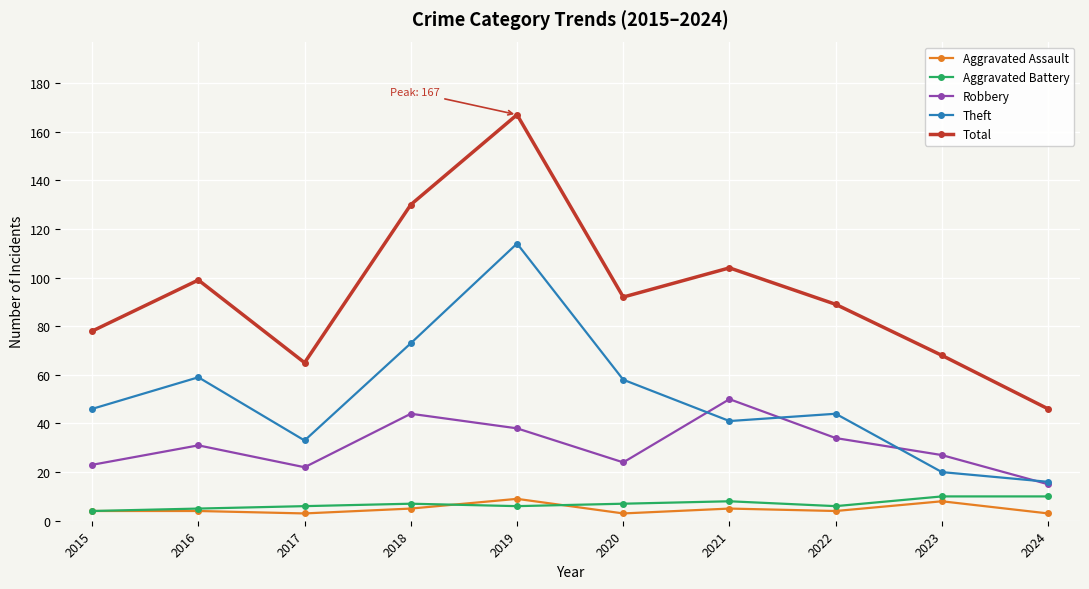

True or false: Aggravated Battery has a value of 8 at 2021.

True